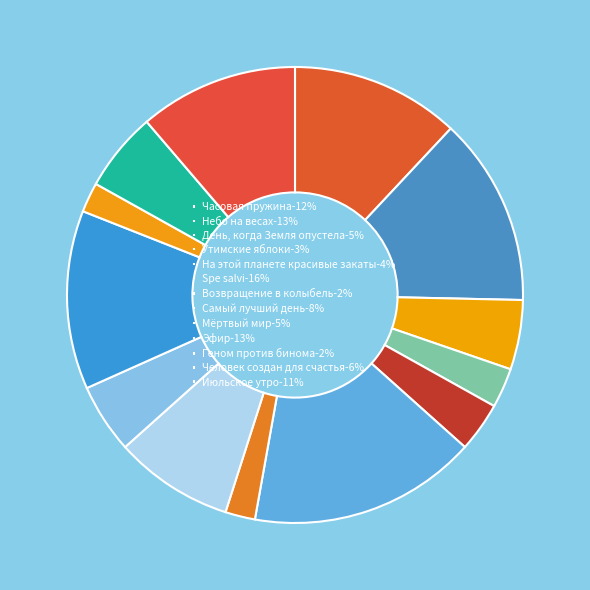

To the nearest percent, what is the average slice percentage?

8%